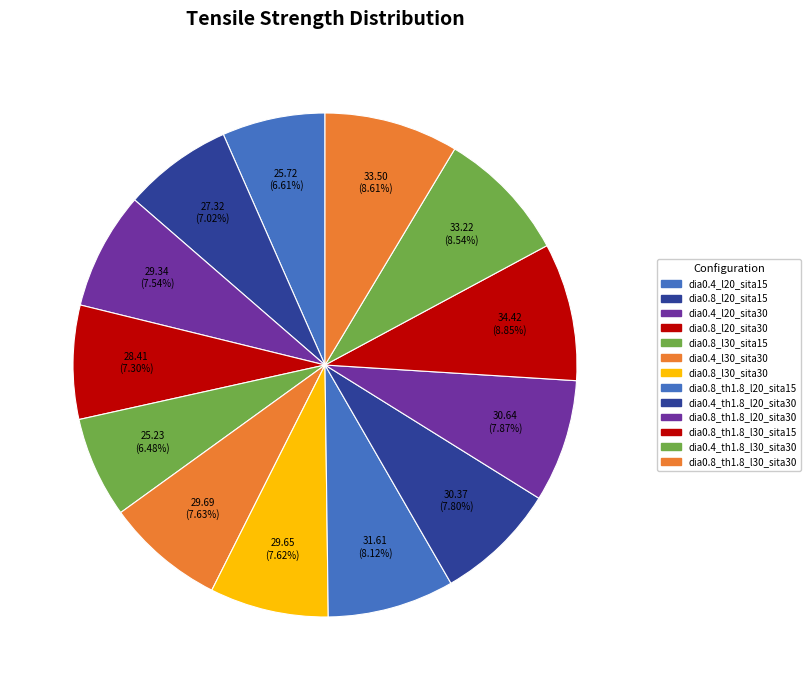

How many slices are in this pie chart?

13